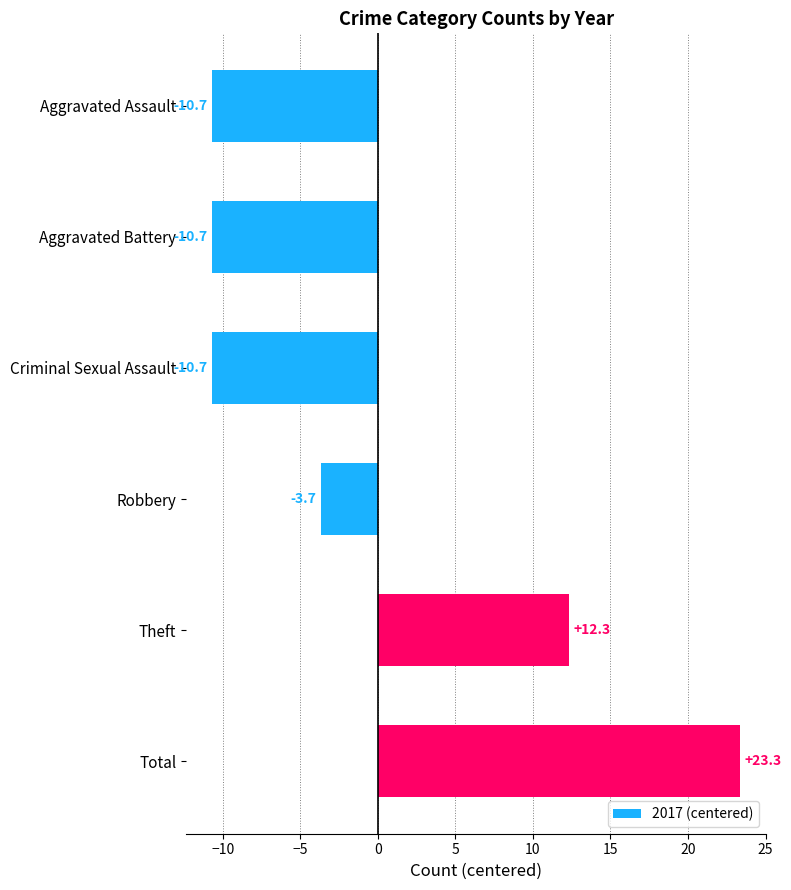

At which label is the value closest to 6?

Theft